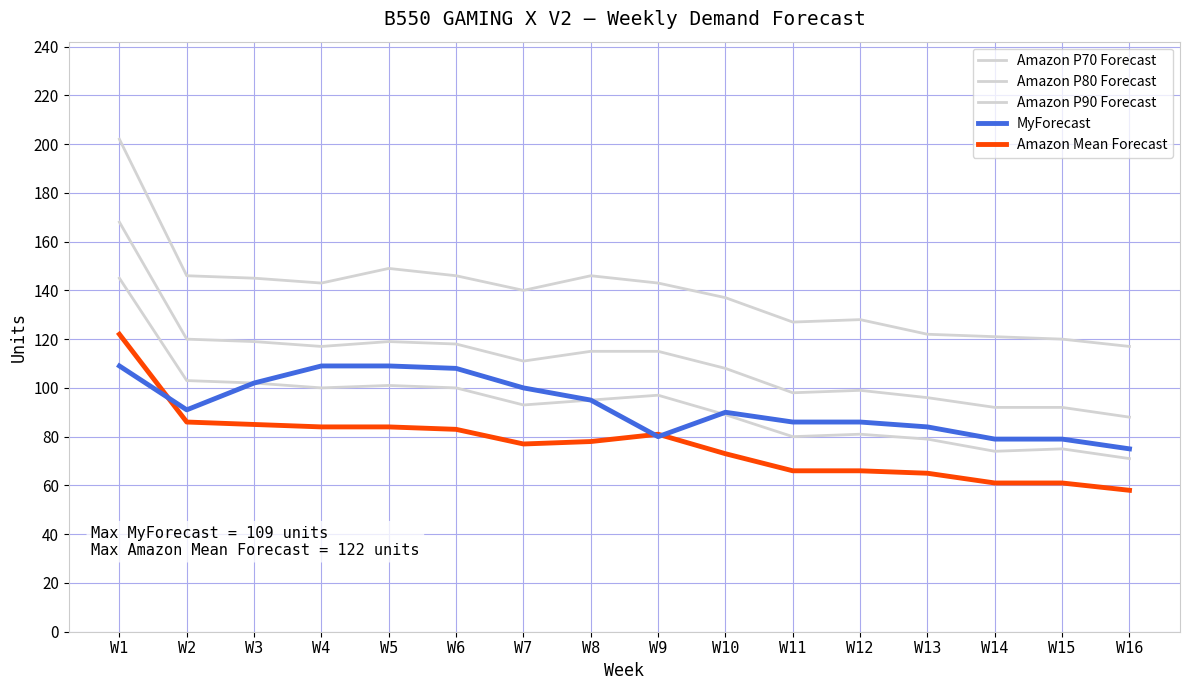

How many lines are shown in the chart?

5